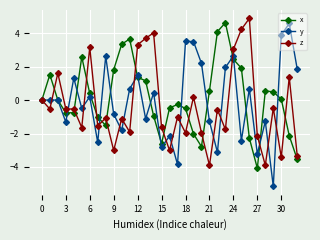

Count the number of data series in this chart.

3